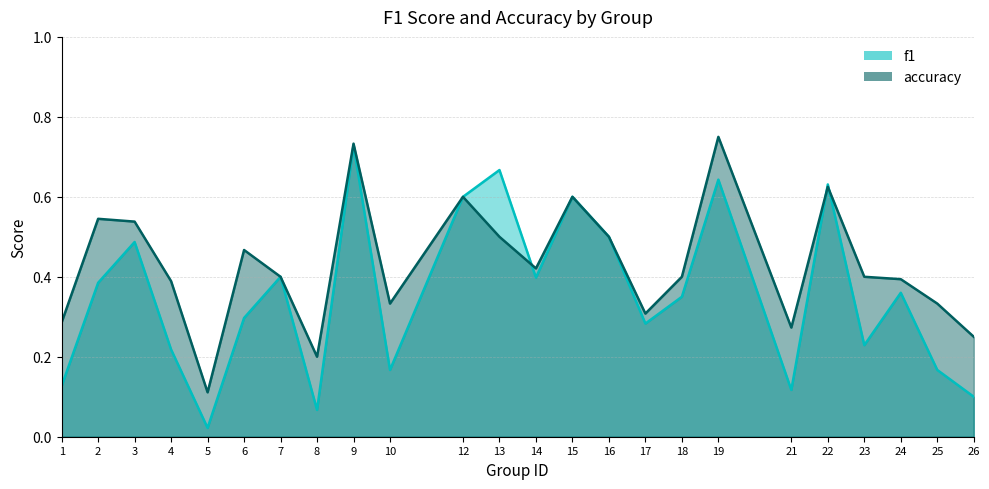

What is the total value across all series at 23?

0.6